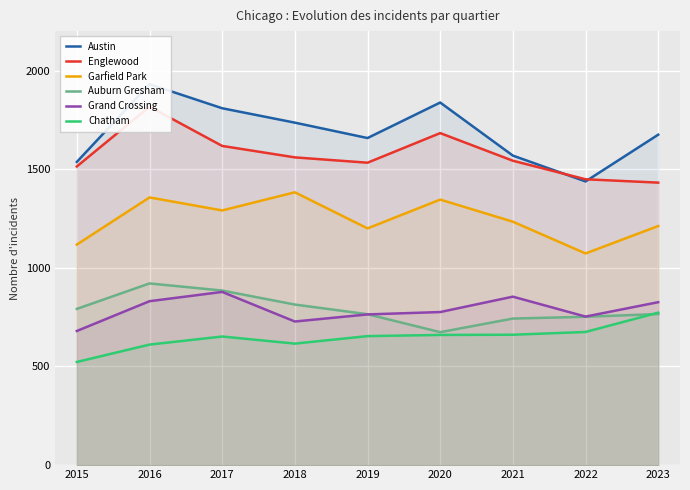

At which category is the sum across all series the highest?

2016